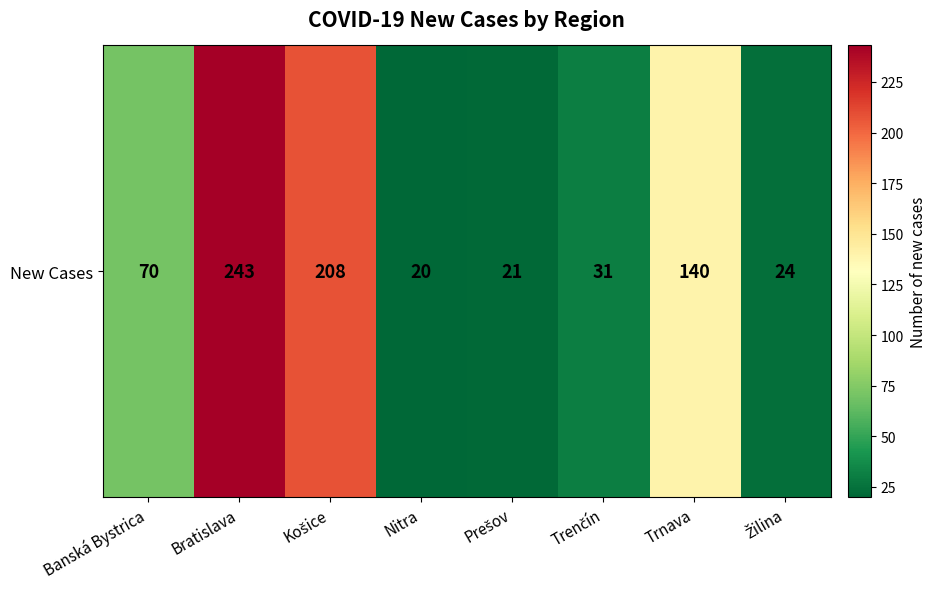

At which label is the value closest to 131?

Trnava